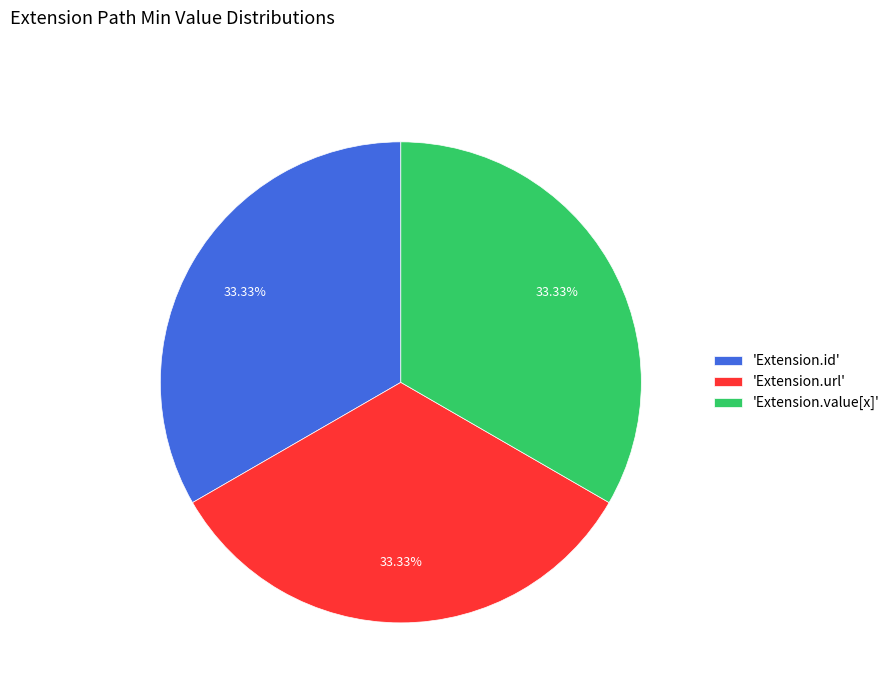

What is the ratio of the value at 'Extension.value[x]' to the value at 'Extension.id'?

1.0